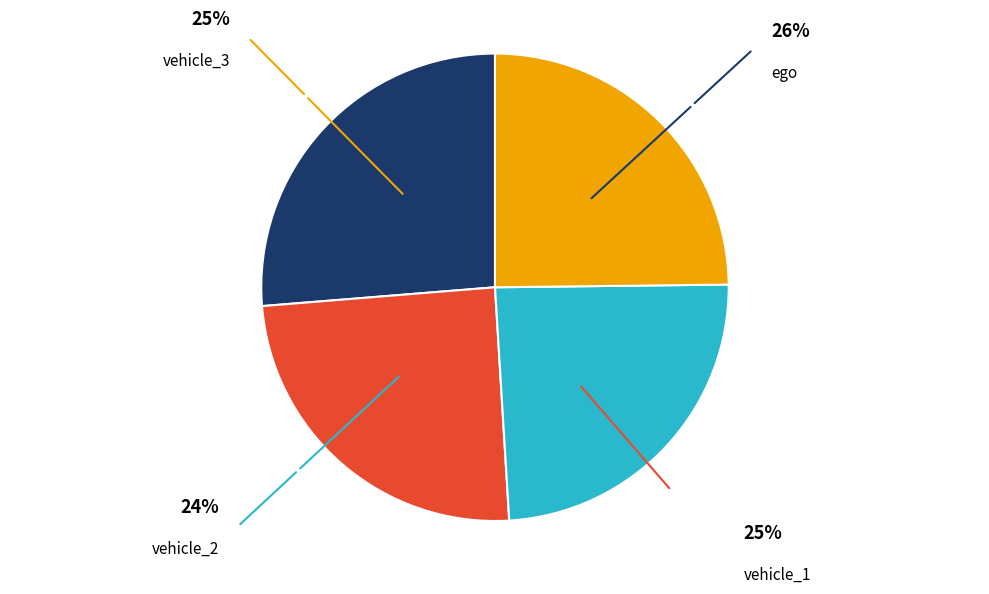

What percentage is the vehicle_3 slice, to the nearest percent?

25%